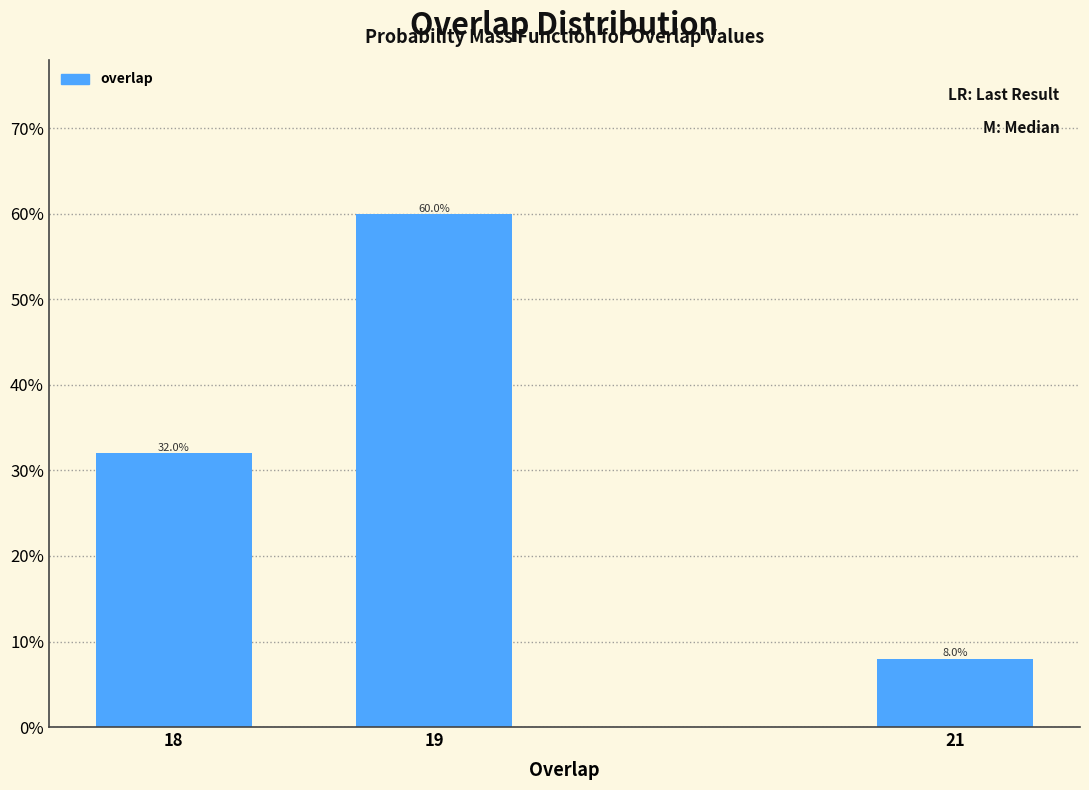

Reading left to right, extract all data points from this chart.

32	60	8